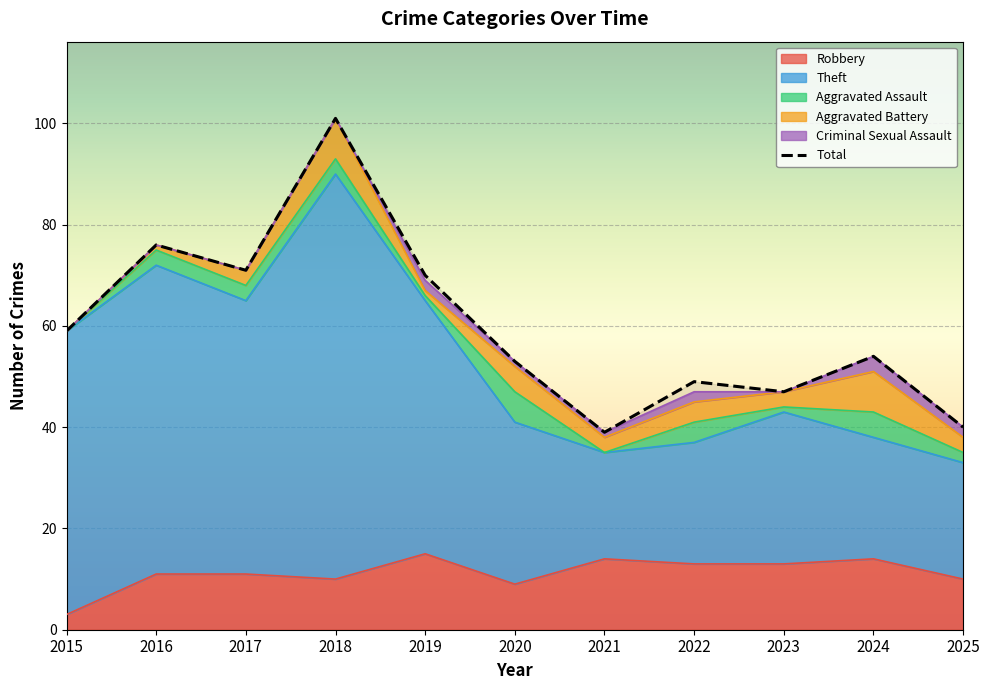

Which series has the largest range (max minus min)?

Total